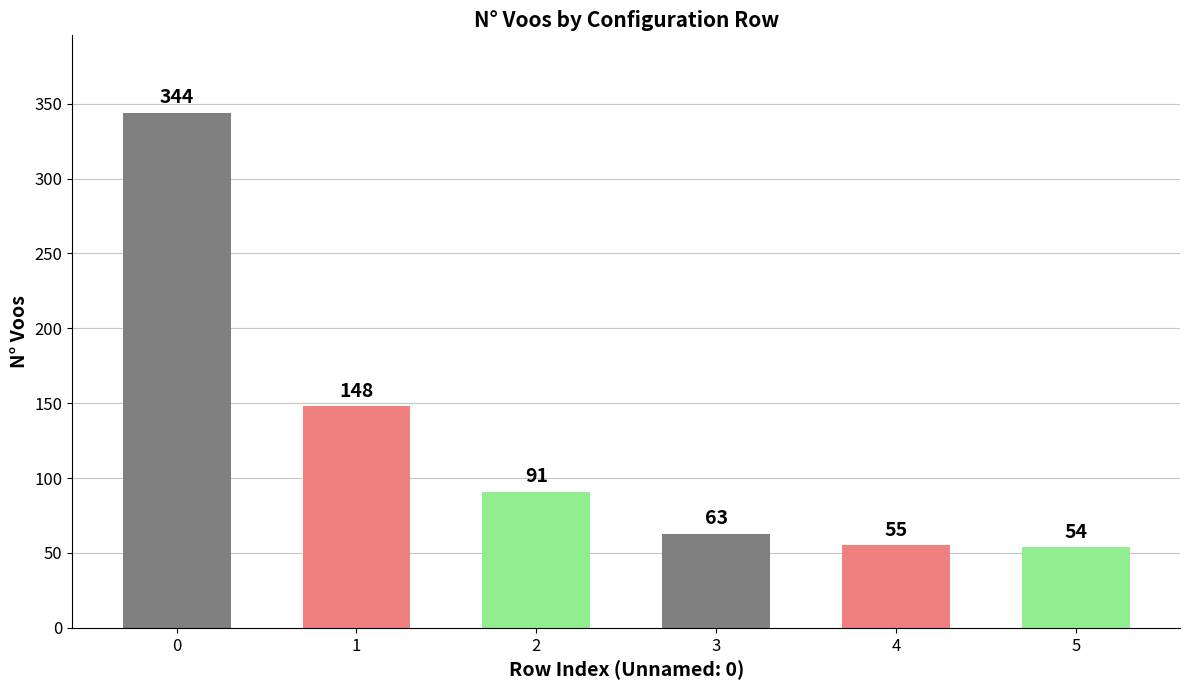

Reading left to right, list all the values displayed in this chart.

344	148	91	63	55	54